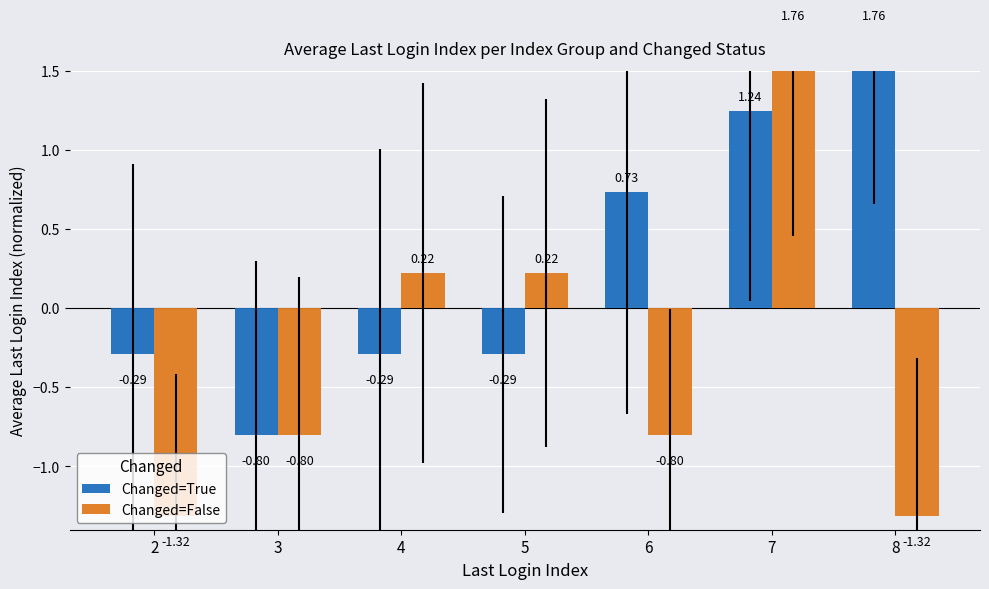

What is the difference between the second highest and second lowest values in the Changed=True series?

1.5